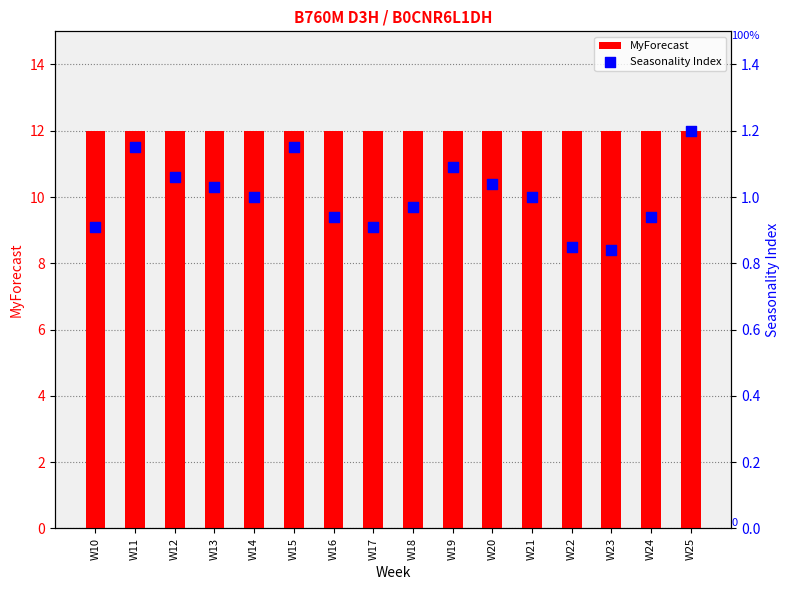

At how many categories does at least one series exceed 8?

16